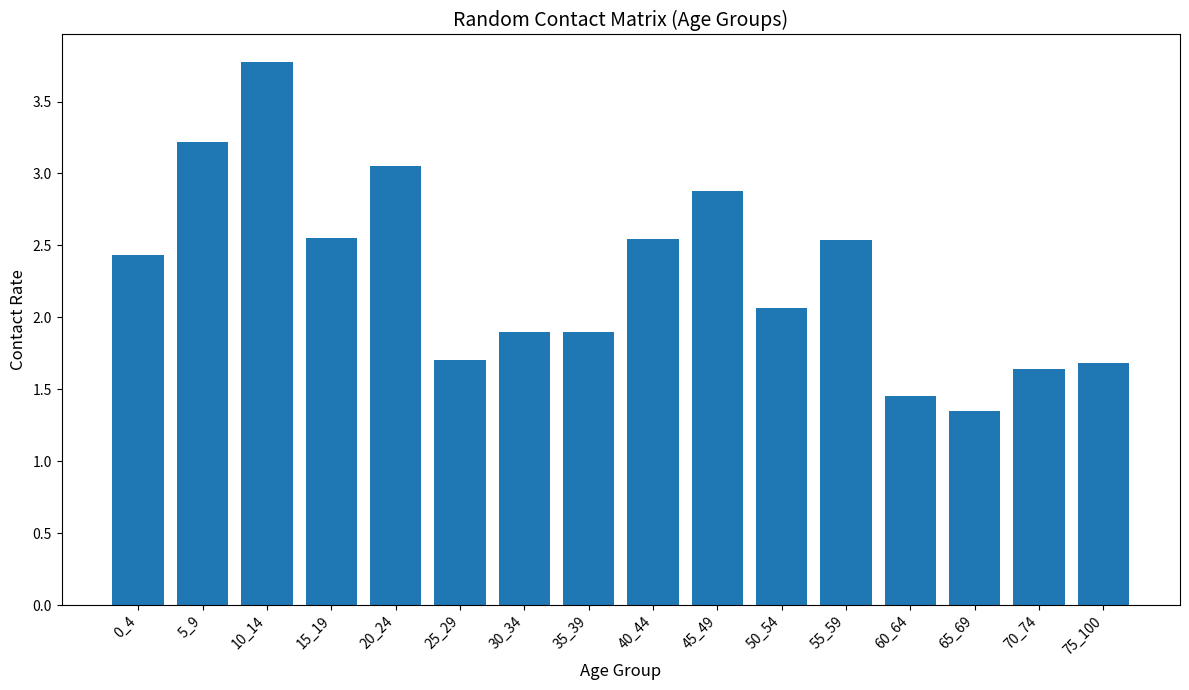

Does the chart contain stacked bars?

No